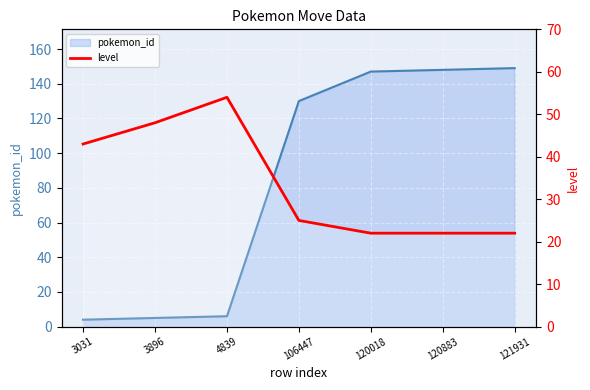

Does the chart display data point markers on the line(s)?

No